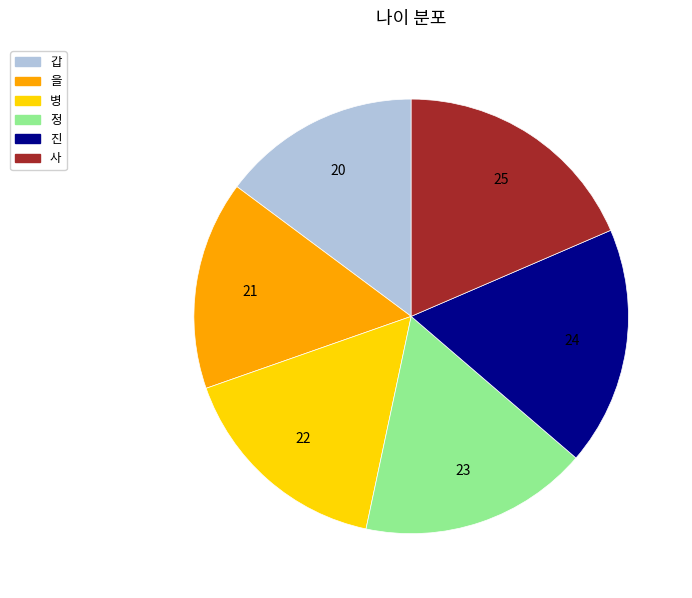

Rank the categories by value from lowest to highest.

갑, 을, 병, 정, 진, 사